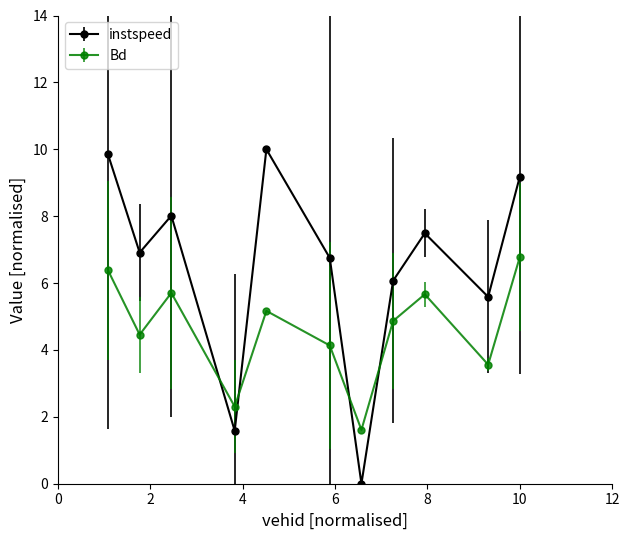

How many intersections are there between instspeed and Bd?

4